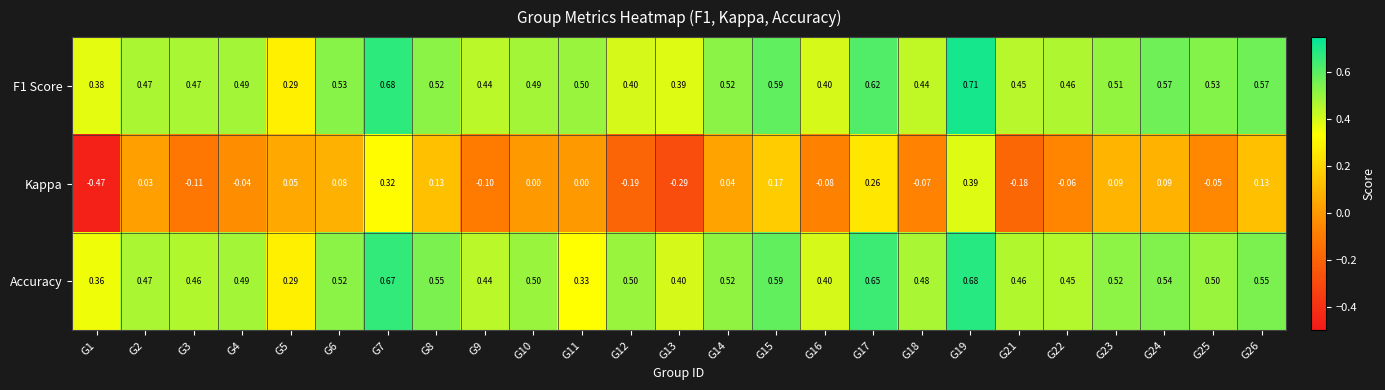

Is the value of F1 Score at G9 greater than the value of Kappa at G11?

Yes